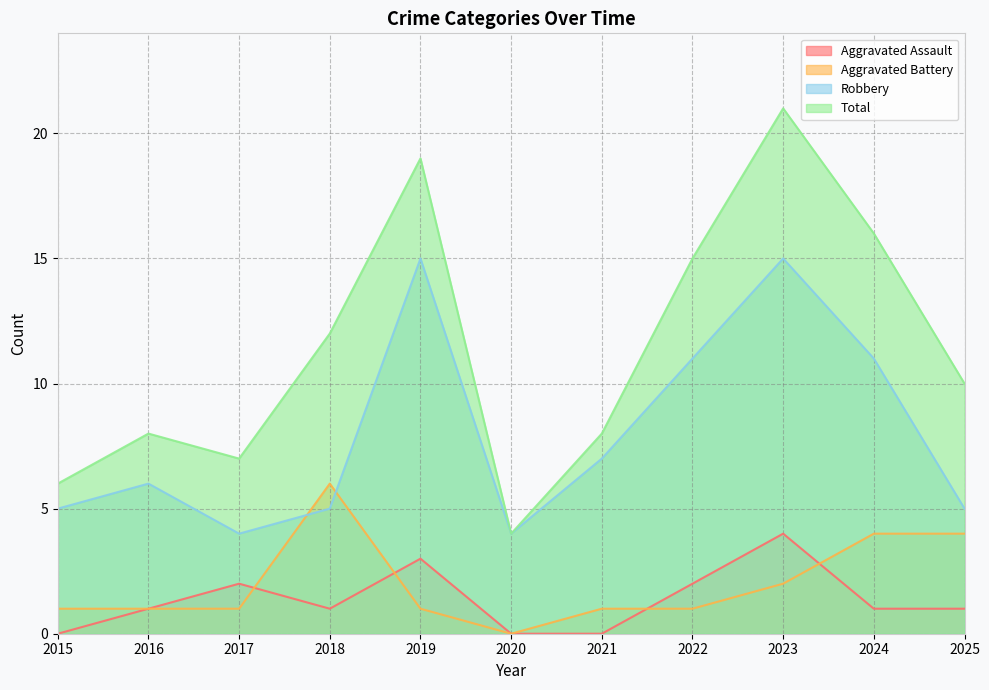

Reading right to left, list all the values displayed in this chart.

Aggravated Assault: 2025=1	2024=1	2023=4	2022=2	2021=0	2020=0	2019=3	2018=1	2017=2	2016=1	2015=0
Aggravated Battery: 2025=4	2024=4	2023=2	2022=1	2021=1	2020=0	2019=1	2018=6	2017=1	2016=1	2015=1
Robbery: 2025=5	2024=11	2023=15	2022=11	2021=7	2020=4	2019=15	2018=5	2017=4	2016=6	2015=5
Total: 2025=10	2024=16	2023=21	2022=15	2021=8	2020=4	2019=19	2018=12	2017=7	2016=8	2015=6